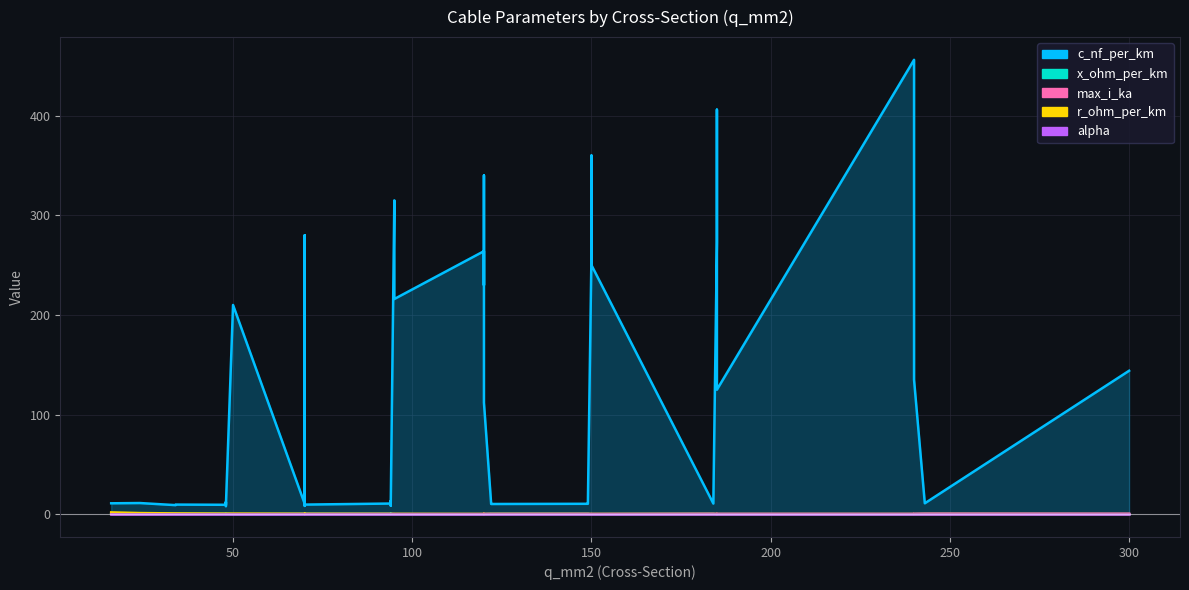

What is the greatest value displayed?

456.0